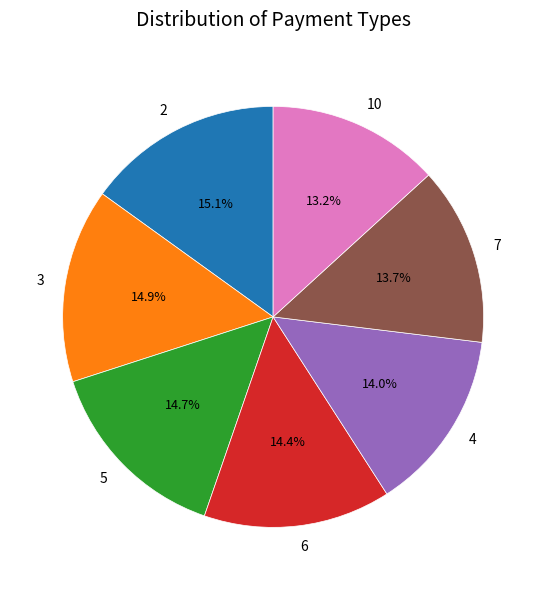

What is the total percentage of 7 and 3?

28.6%